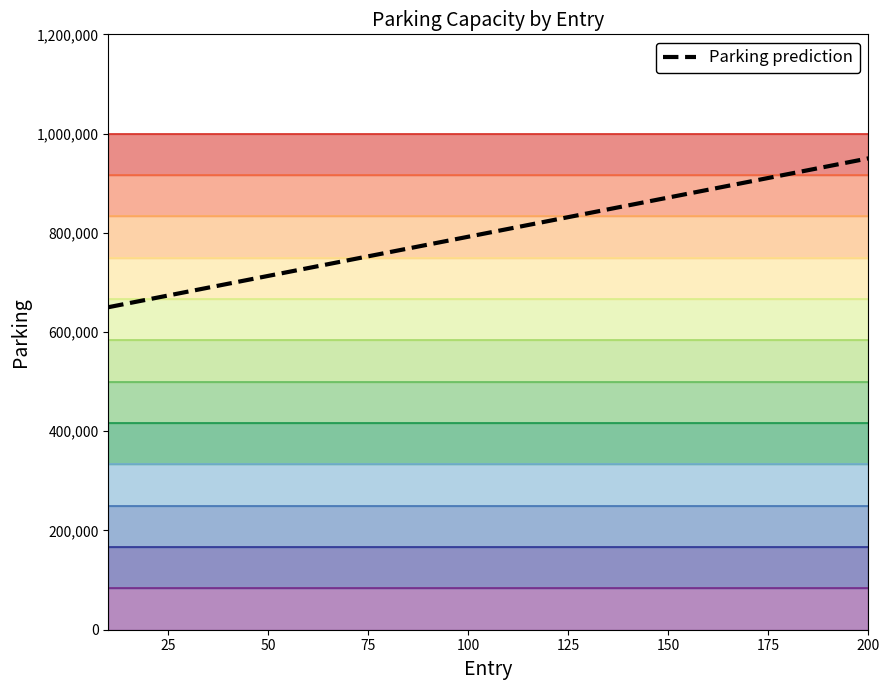

What is the sum of all values?

16000000.0